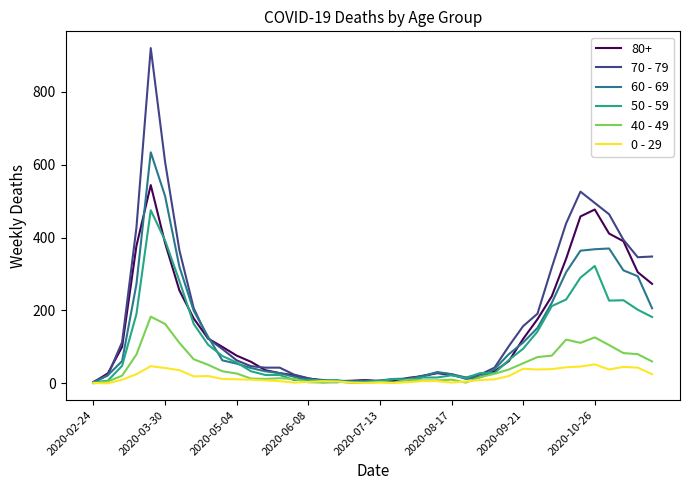

Which series has the widest spread of values?

70 - 79